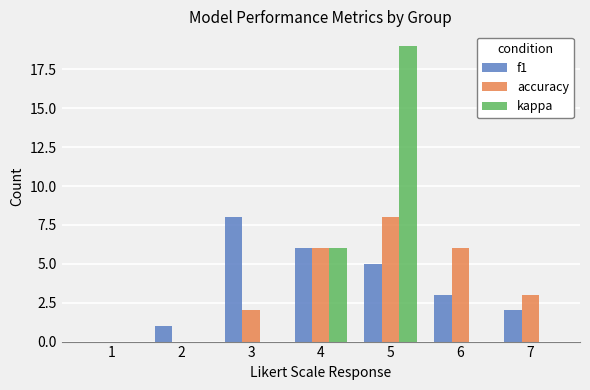

Count the f1 values in the range 1 to 6.

5